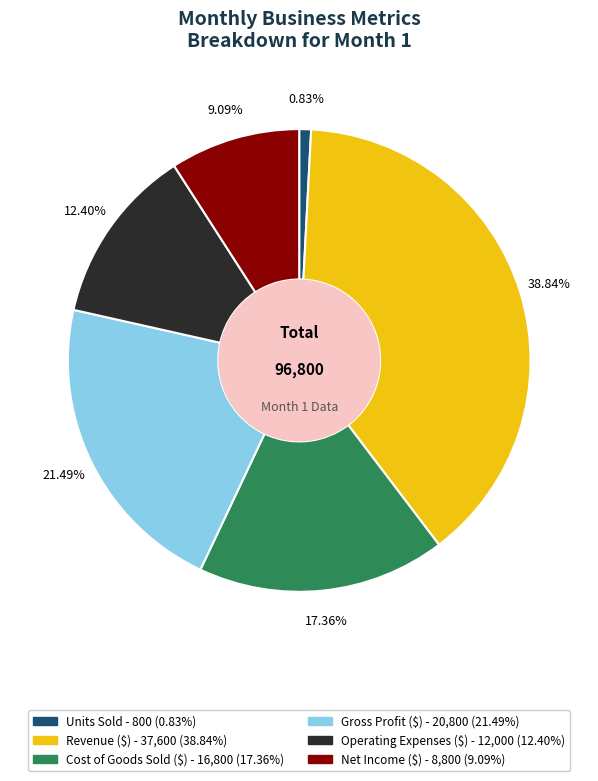

Is there any slice that represents more than half of the pie?

No